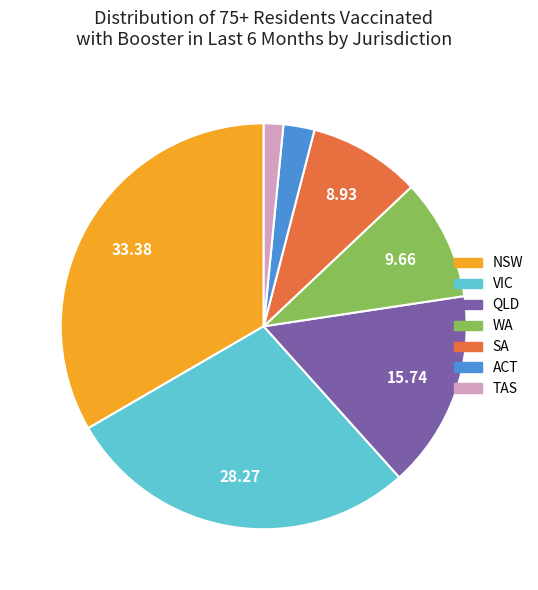

Combined, do QLD and WA account for over 50%?

No